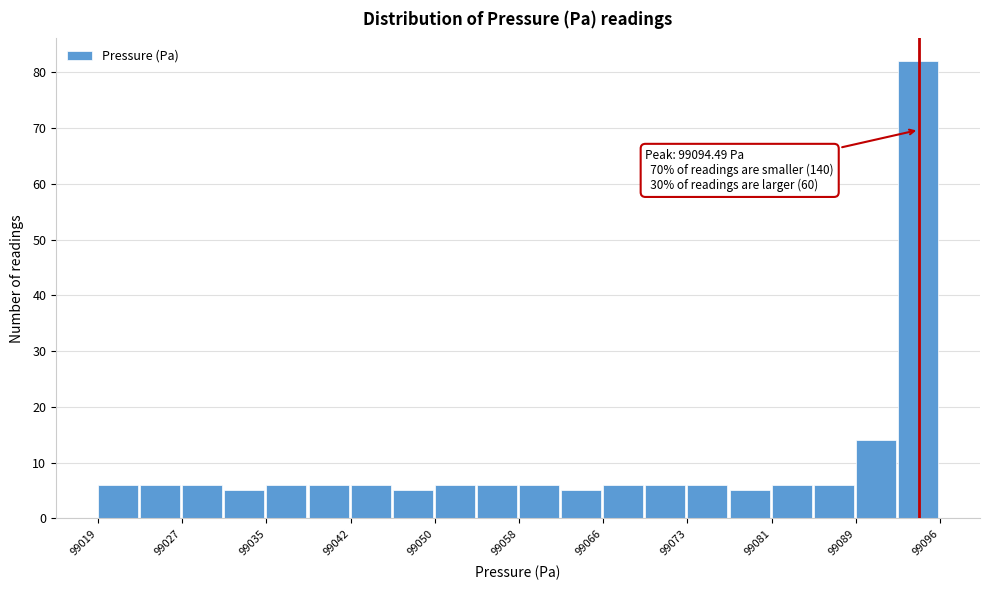

Around what value on the x-axis is the tallest bar? Give the approximate position of its centre, as read against the axis.

99094